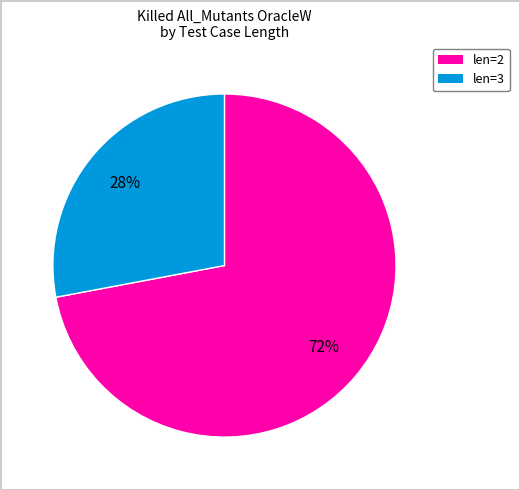

Does any single category account for the majority?

Yes